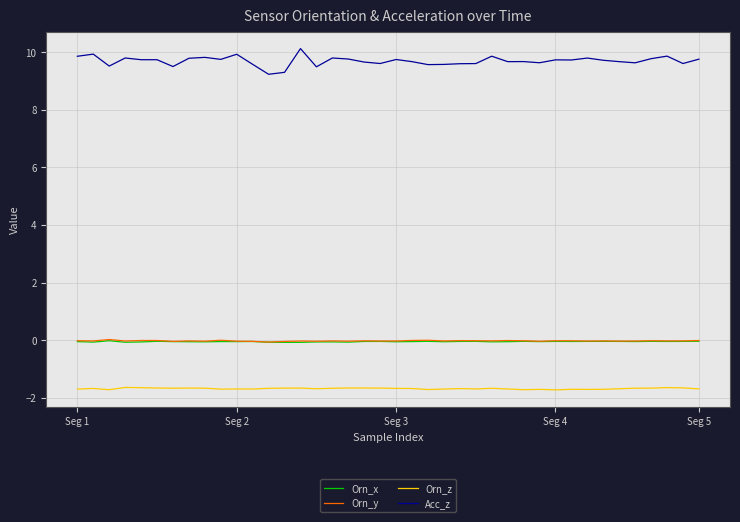

True or false: Orn_x and Orn_y cross at least once.

False